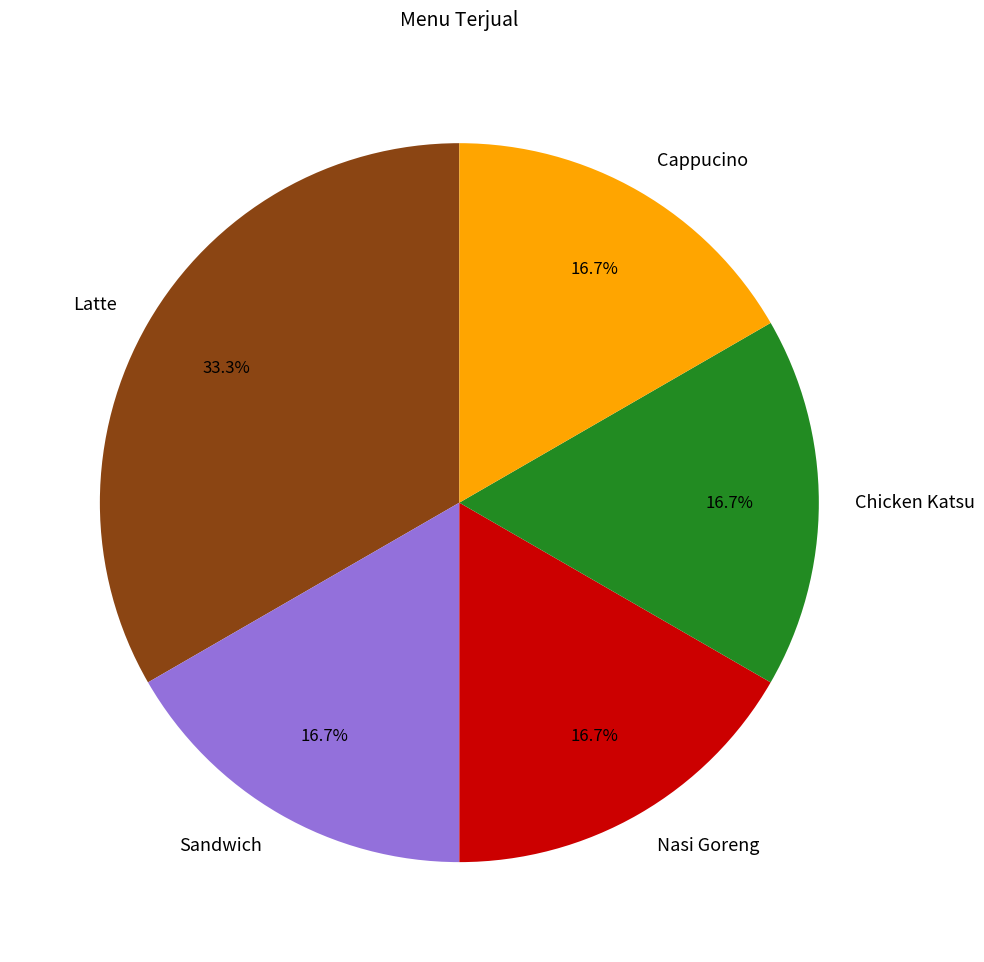

To the nearest percent, what is the difference between the largest and smallest slice percentages?

17%